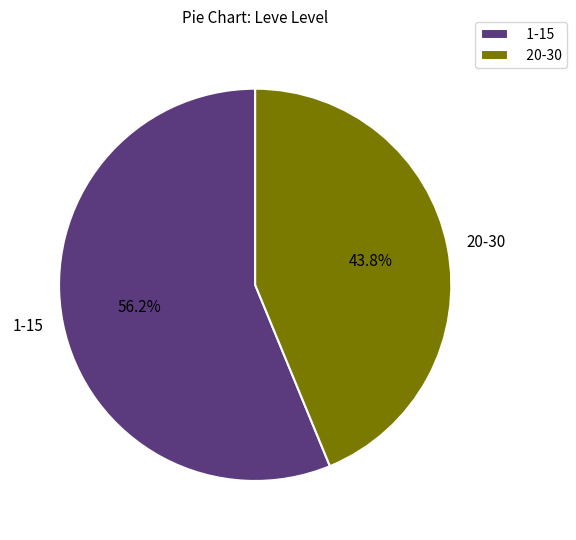

Is there any slice that represents more than half of the pie?

Yes